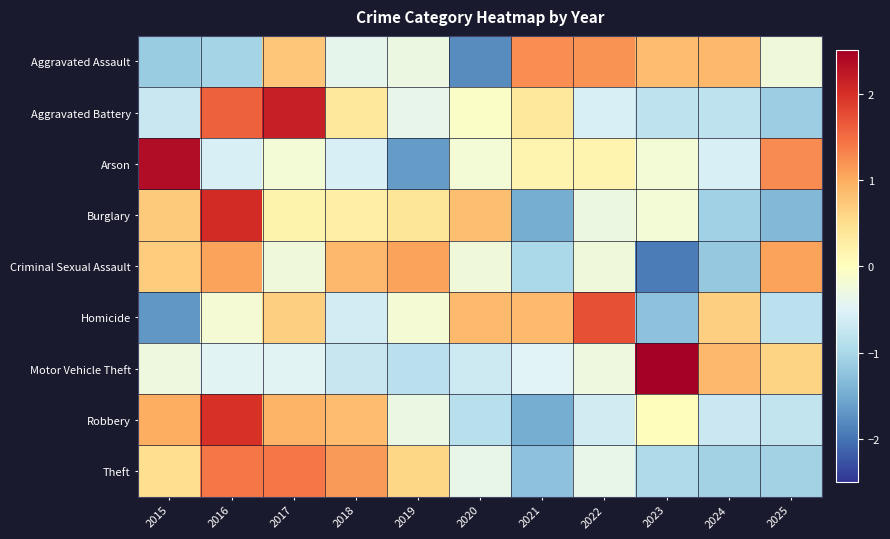

At which category is the sum across all series the highest?

2016